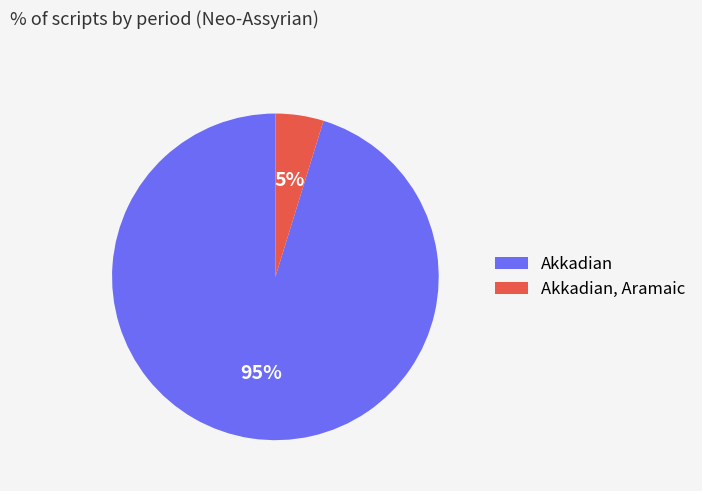

Do Akkadian and Akkadian, Aramaic together represent more than half of the pie?

Yes